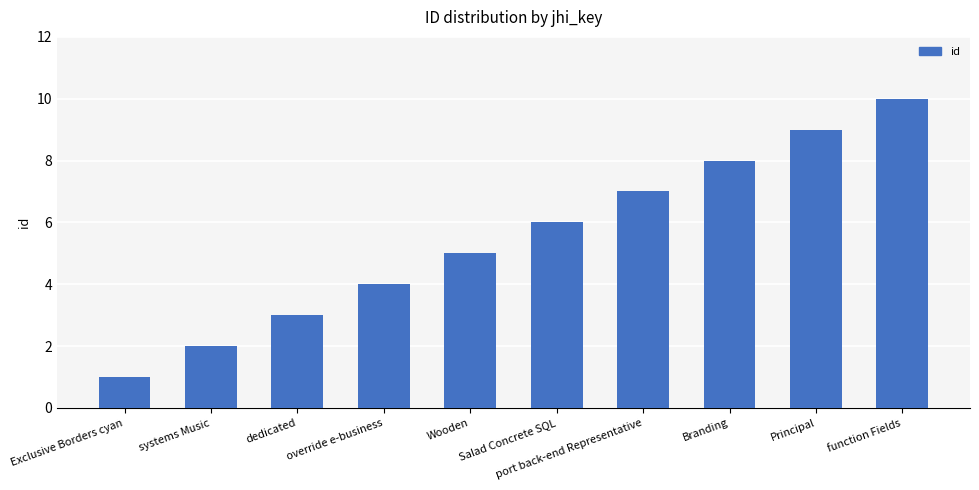

At which label is the value closest to 5?

Wooden